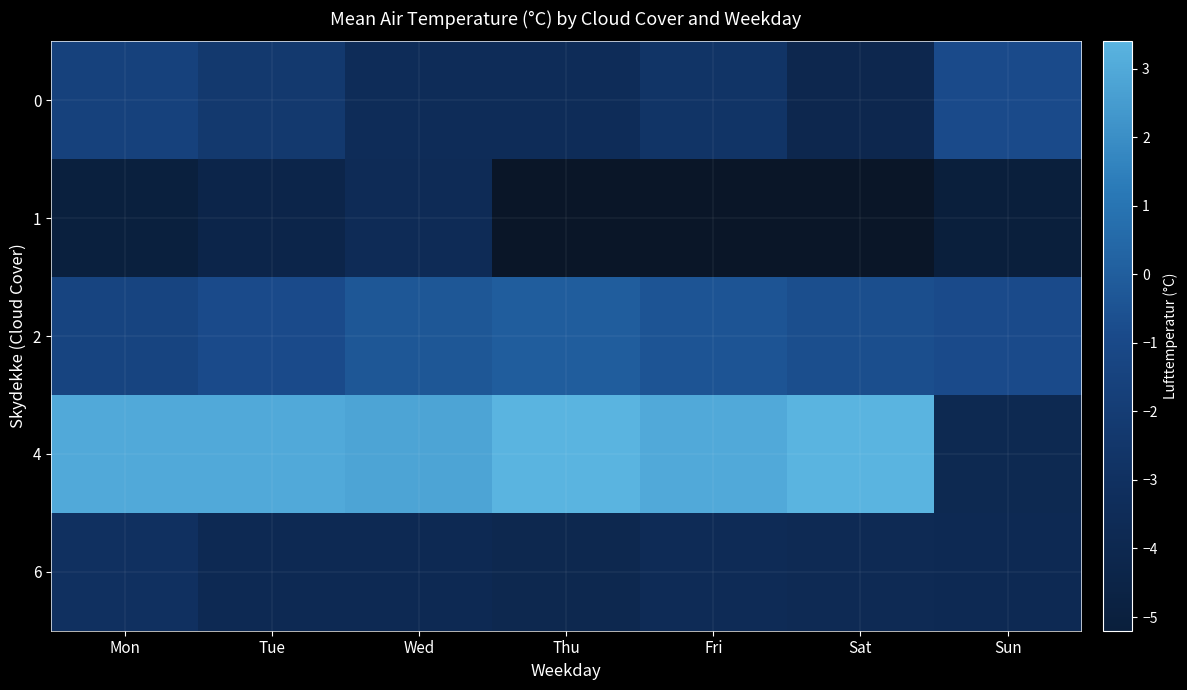

Is it true that 0 equals -1.1 at Fri?

False